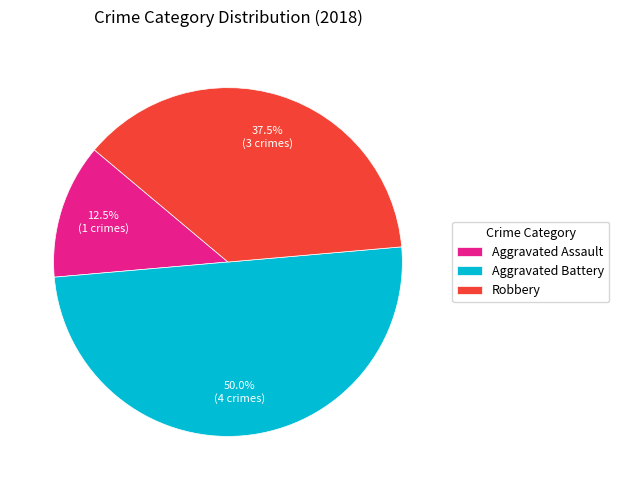

What is the total percentage of Aggravated Assault and Robbery?

50.0%